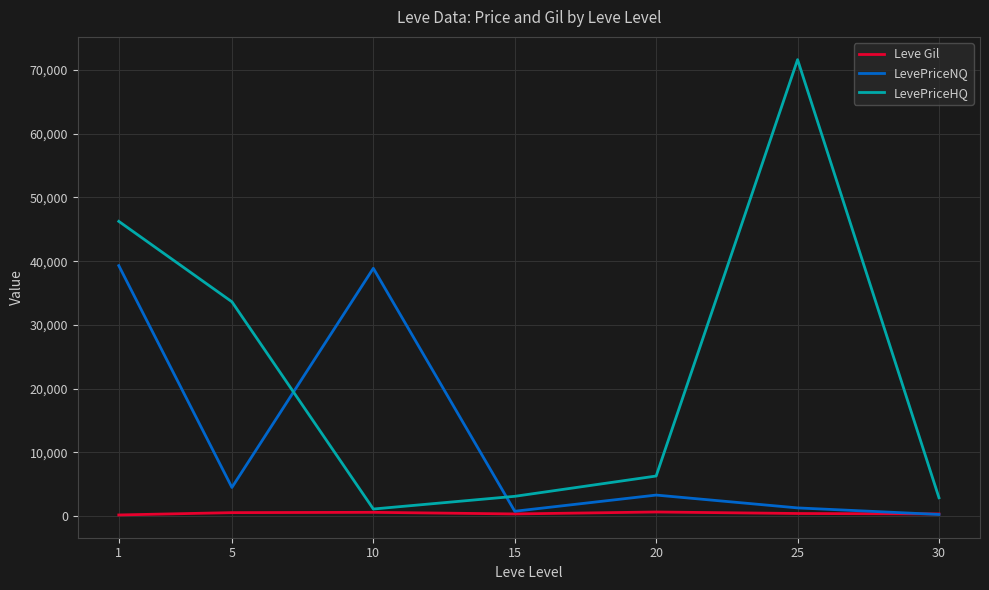

Which series has the largest total across all categories?

LevePriceHQ